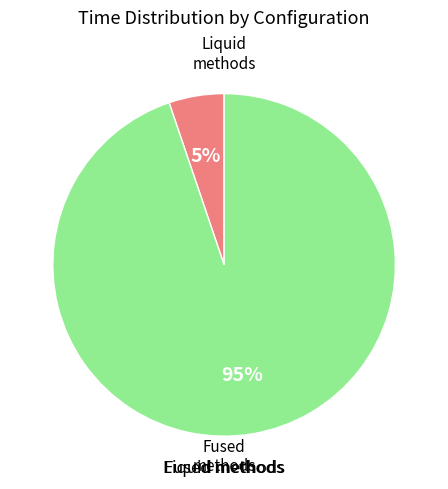

To the nearest percent, what is the difference between the largest and smallest slice percentages?

90%